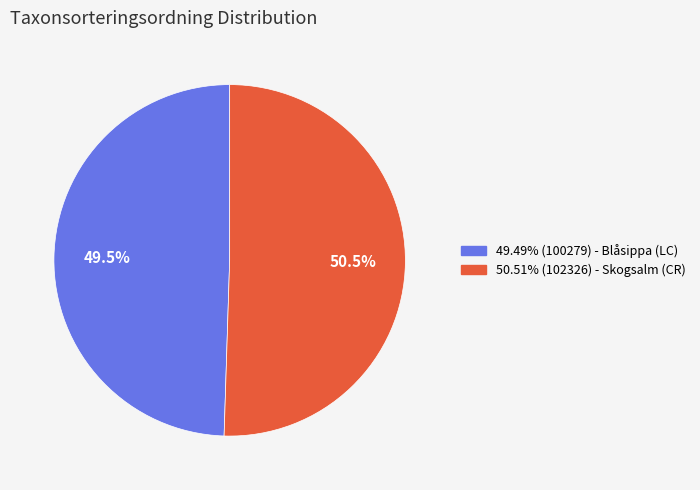

Is there any slice that represents more than half of the pie?

Yes